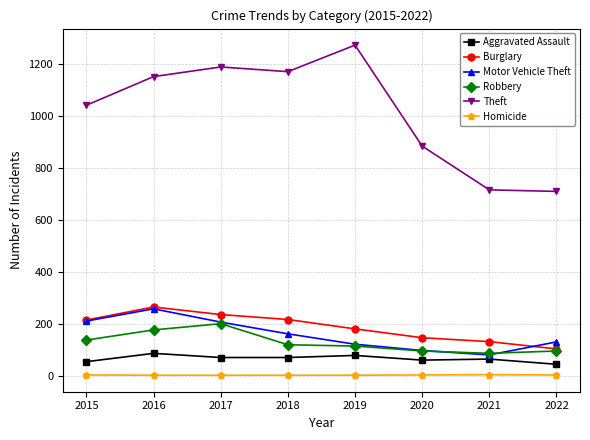

True or false: Homicide has more than 0 interior local peaks.

True